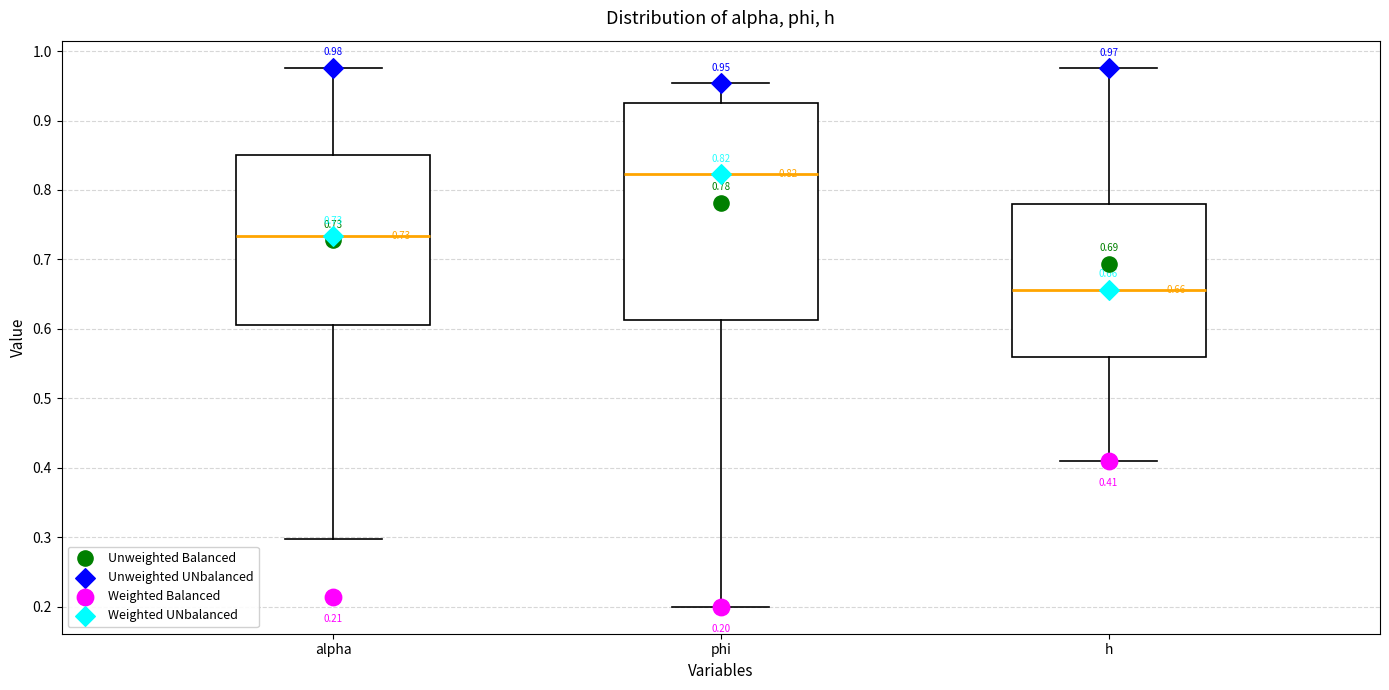

Which box's median line is the lowest?

h